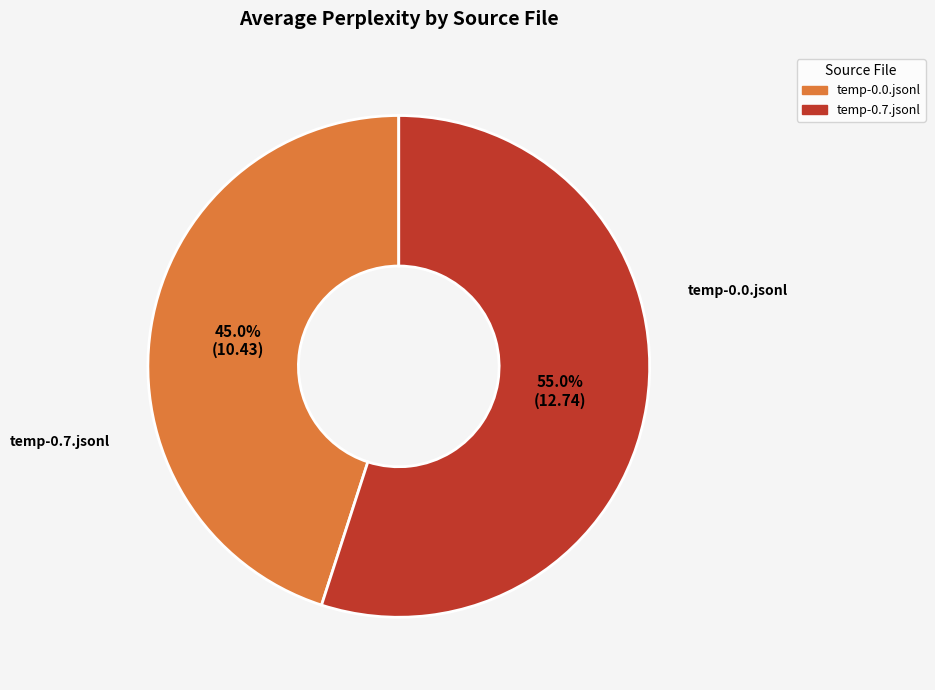

Rank the categories by value from highest to lowest.

temp-0.7.jsonl, temp-0.0.jsonl